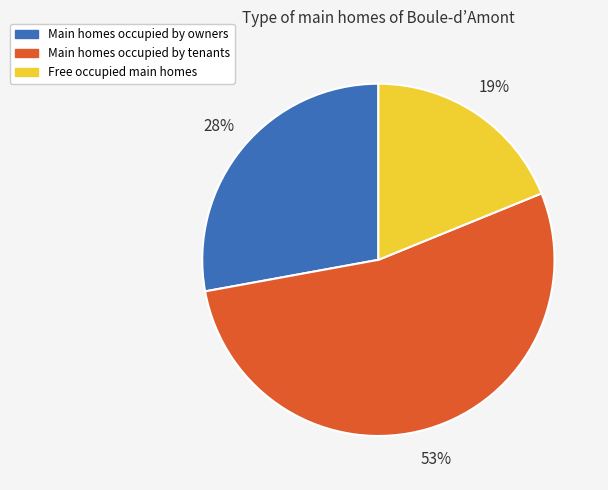

Is there any slice that represents more than half of the pie?

Yes